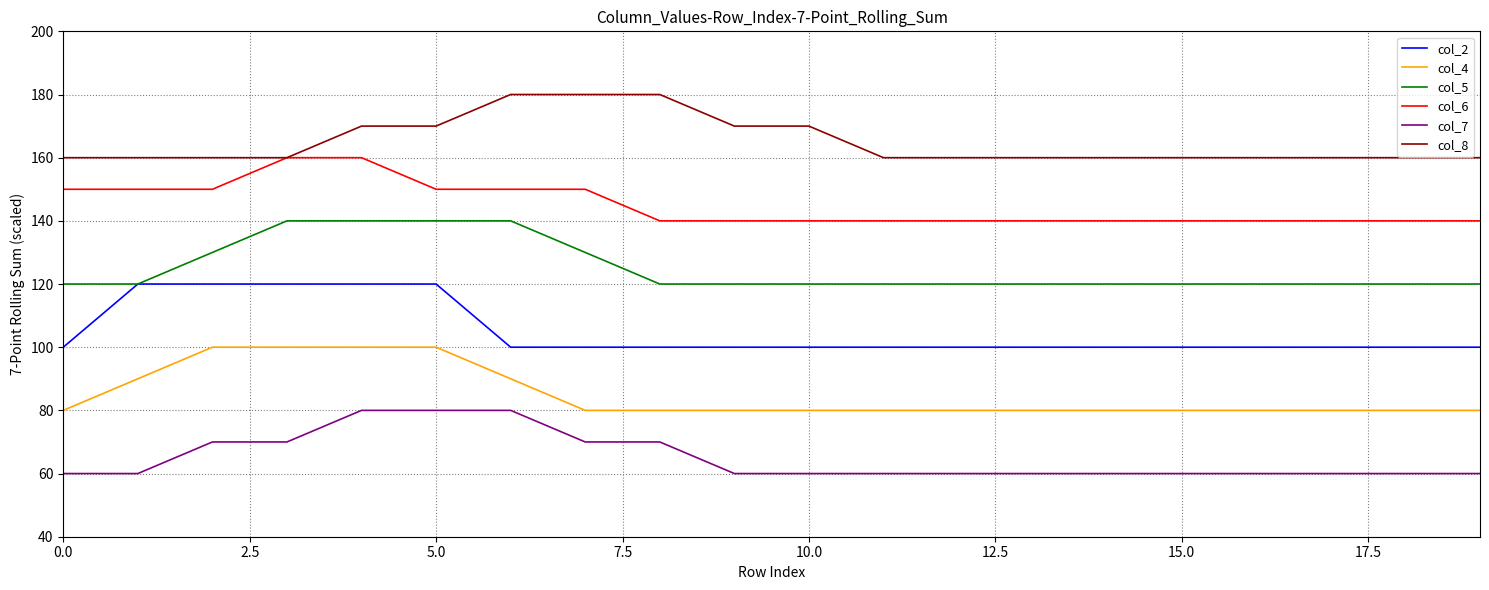

Which series has the largest total across all categories?

col_8